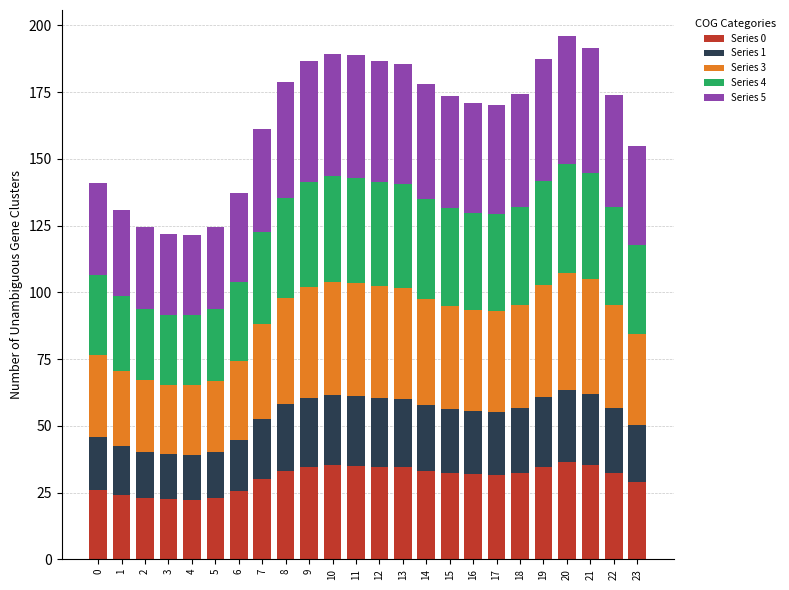

What is the lowest value of the Series 0 series?

22.3